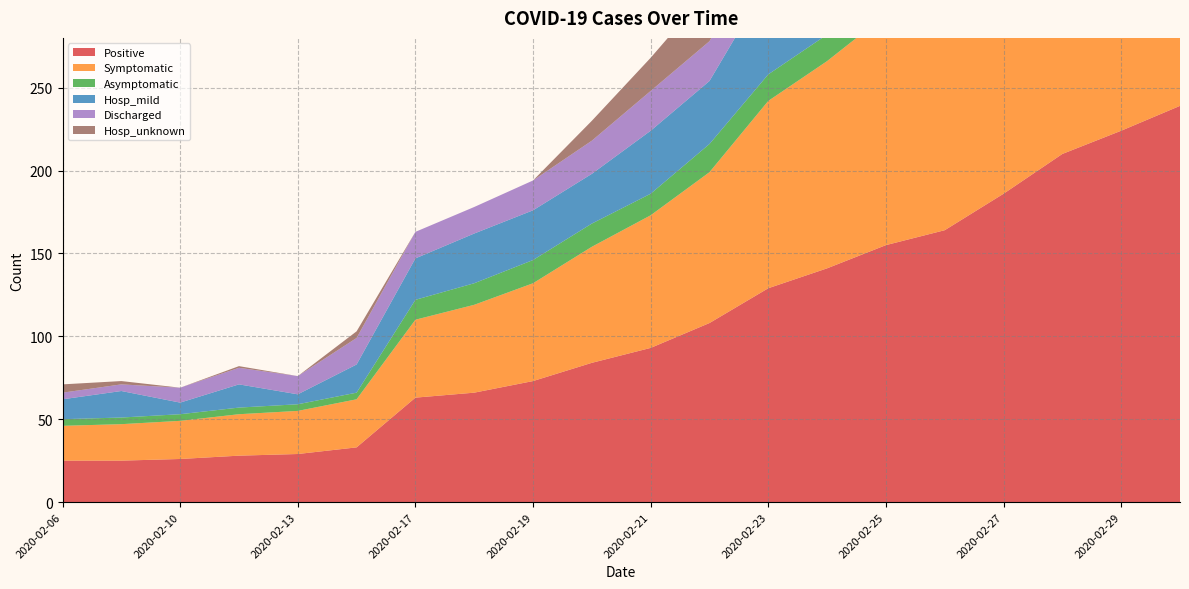

Reading left to right, transcribe all the data shown in this chart.

Positive: 25	25	26	28	29	33	63	66	73	84	93	108	129	141	155	164	186	210	224	239
Symptomatic: 21	22	23	25	26	29	47	53	59	70	80	91	113	125	139	147	167	191	206	215
Asymptomatic: 4	4	4	4	4	4	12	13	14	14	13	17	16	16	16	17	19	19	18	18
Hosp_mild: 12	16	7	14	6	17	25	30	30	30	38	38	56	58	62	67	64	77	90	82
Discharged: 4	4	9	10	11	16	16	16	18	20	24	24	26	26	18	32	40	41	46	46
Hosp_unknown: 5	2	0	1	0	4	0	0	0	12	20	31	31	31	38	35	51	57	61	58